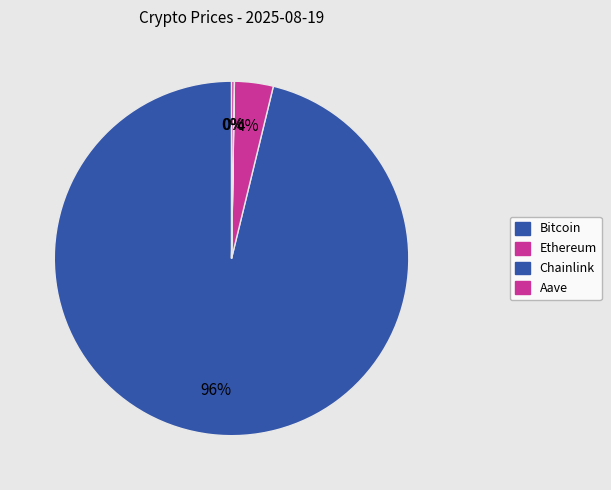

What percentage is NOT represented by Aave?

99.8%